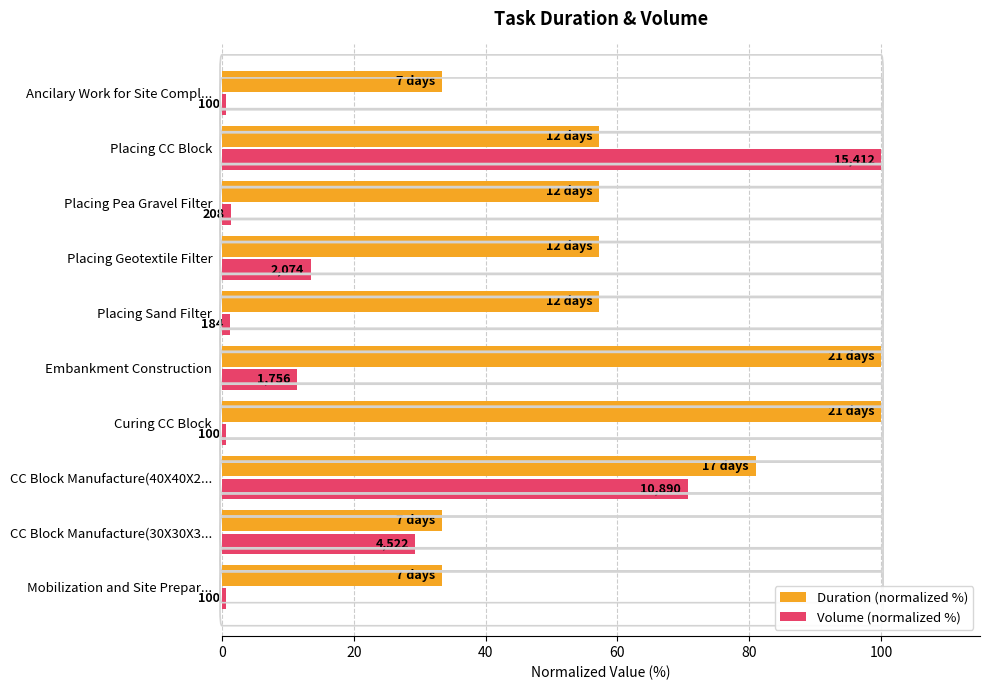

What are all the series names shown in the legend?

Duration (normalized %), Volume (normalized %)